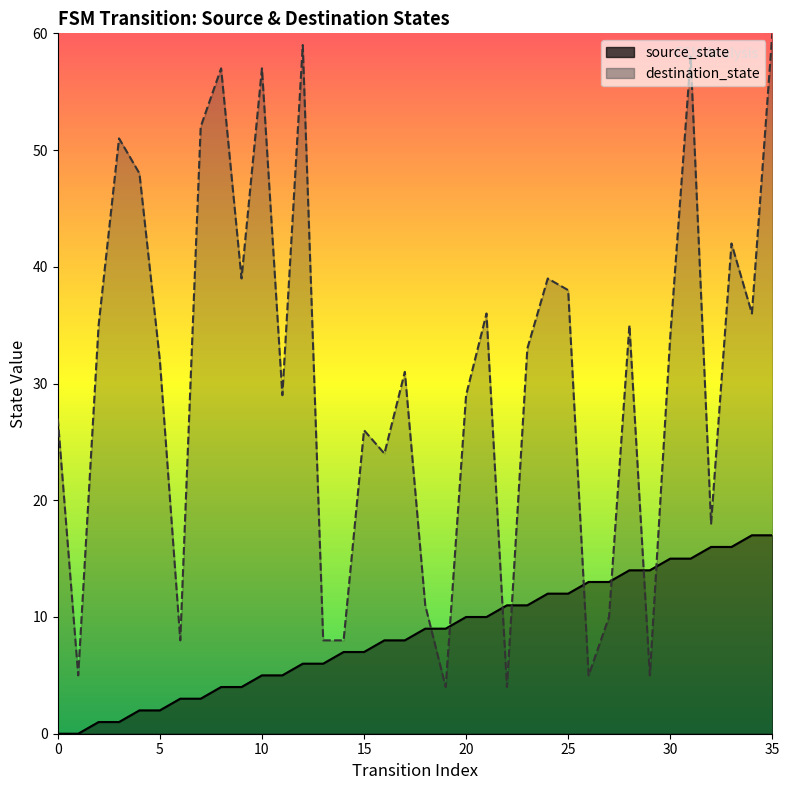

At which category is the sum across all series the highest?

35